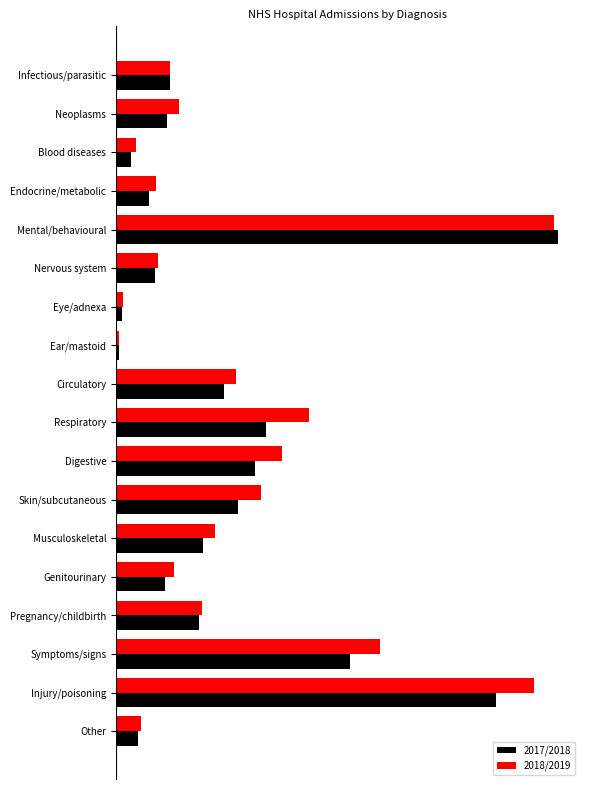

Which series has the largest total across all categories?

2018/2019